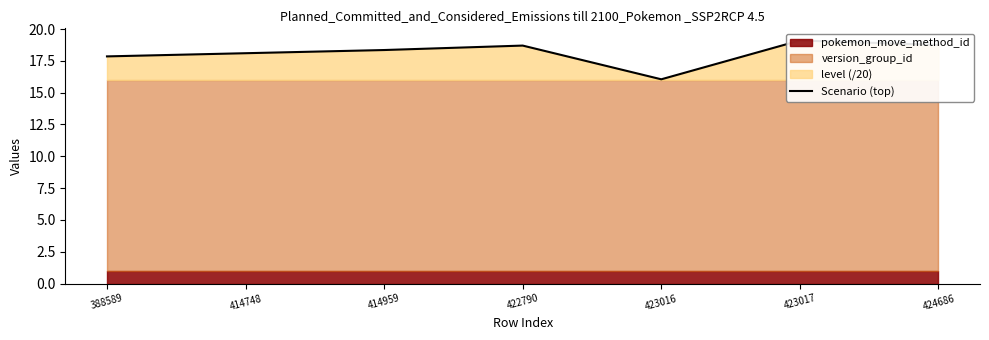

Where does the data first go above 18?

414748